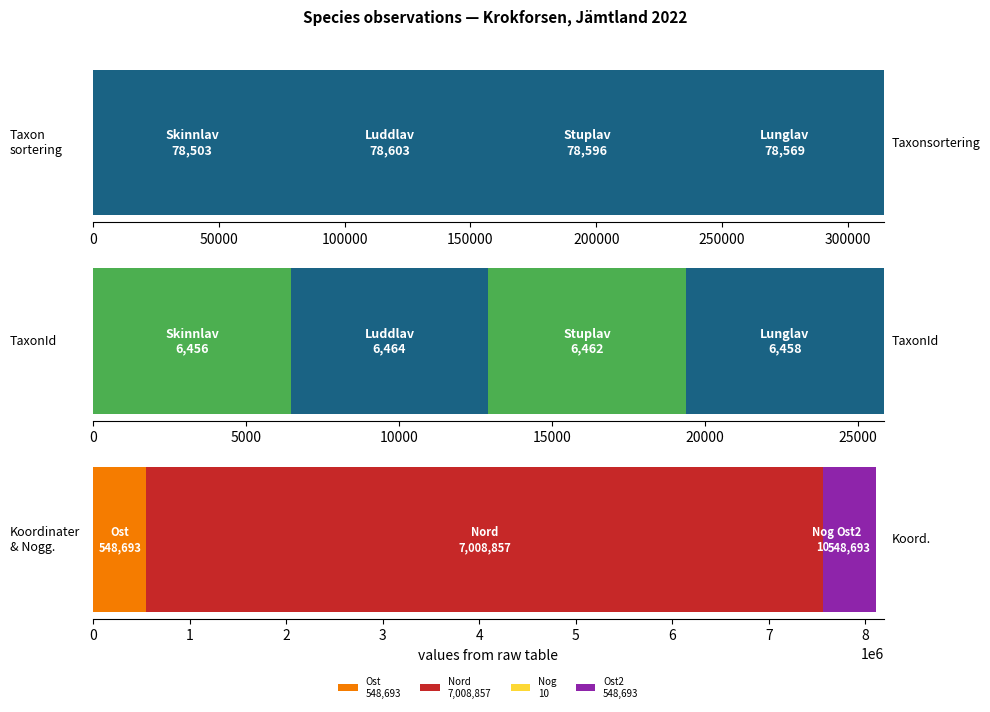

What is the sum of all TaxonId values?

25840